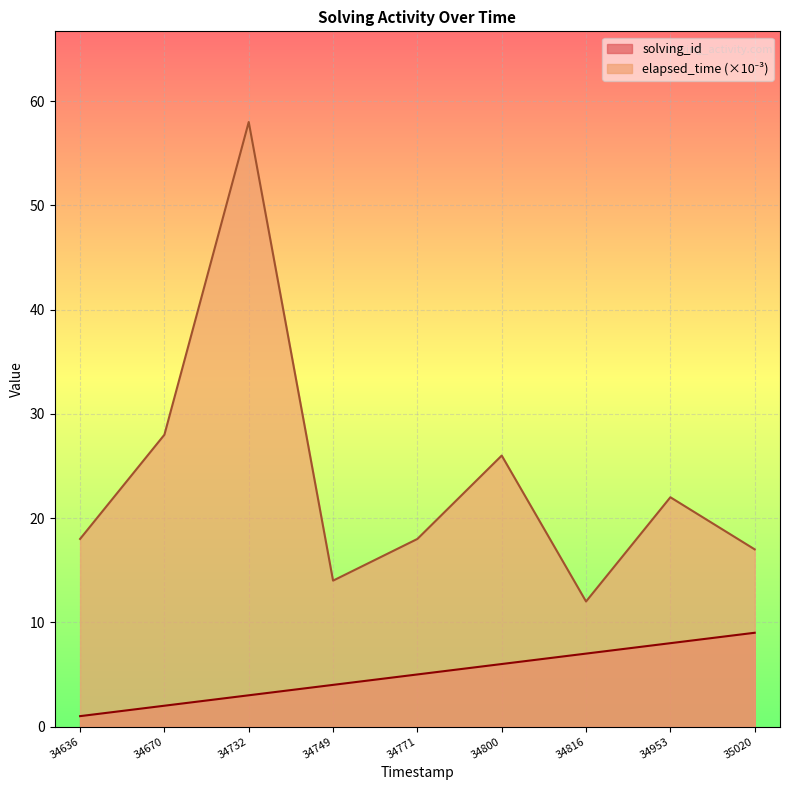

Read the solving_id value at 34749.

4